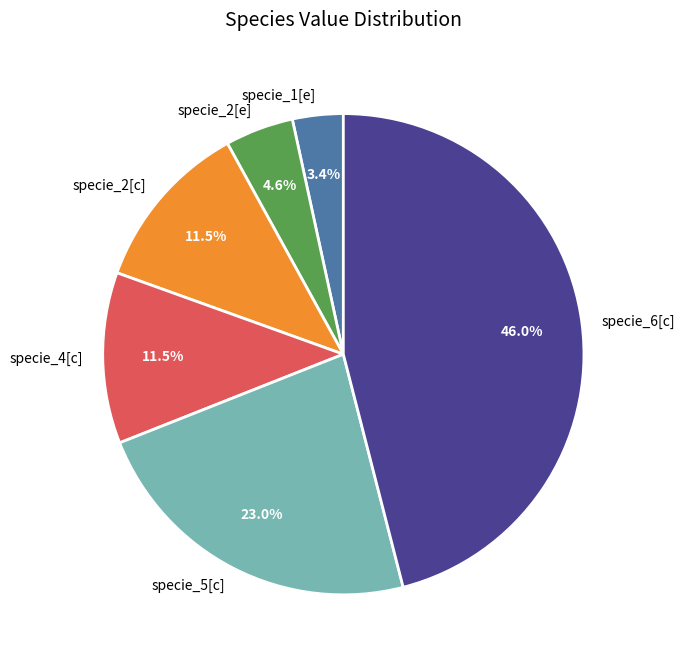

Which has a higher value, specie_1[e] or specie_6[c]?

specie_6[c]